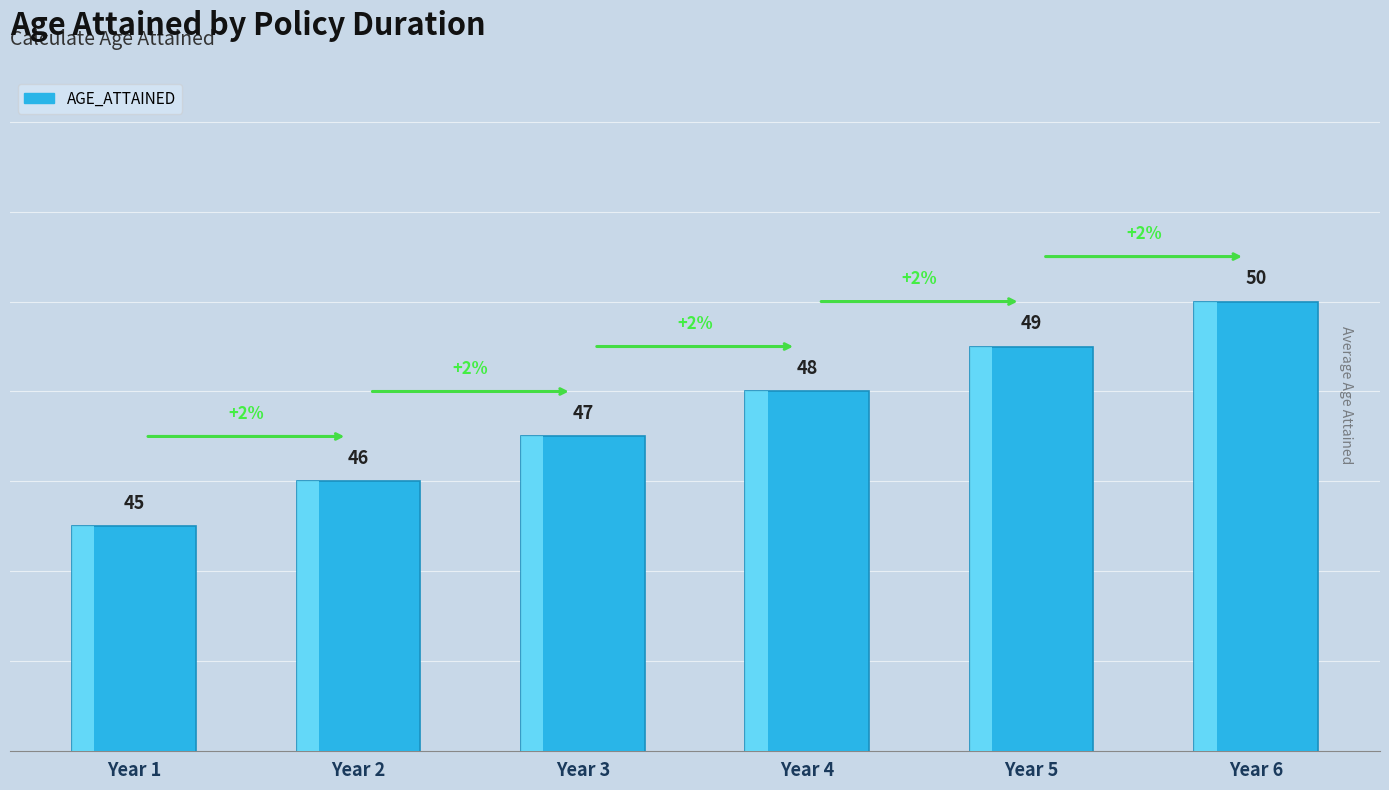

What is the change in value from Year 1 to Year 2?

+1